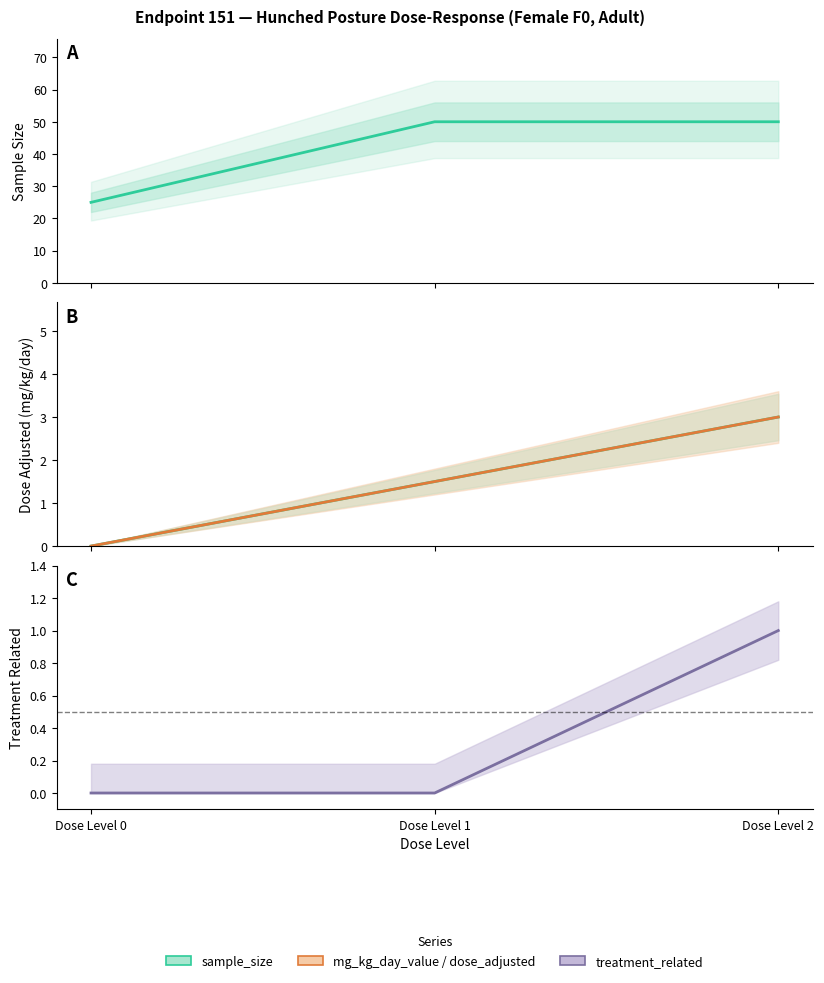

Reading left to right, transcribe all the data shown in this chart.

sample_size: Dose Level 0=25.0	Dose Level 1=50.0	Dose Level 2=50.0
dose_adjusted: Dose Level 0=0.0	Dose Level 1=1.5	Dose Level 2=3.0
mg_kg_day_value: Dose Level 0=0.0	Dose Level 1=1.5	Dose Level 2=3.0
treatment_related: Dose Level 0=0.0	Dose Level 1=0.0	Dose Level 2=1.0